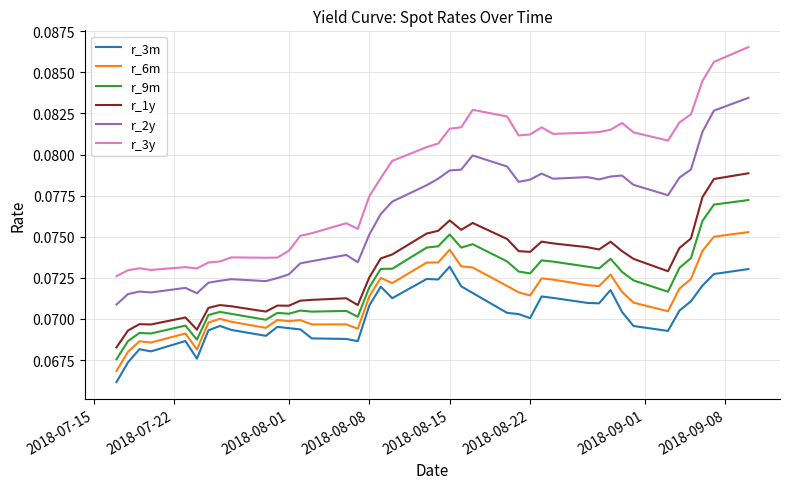

List the series in order of their peak value, lowest first.

r_3m, r_6m, r_9m, r_1y, r_2y, r_3y